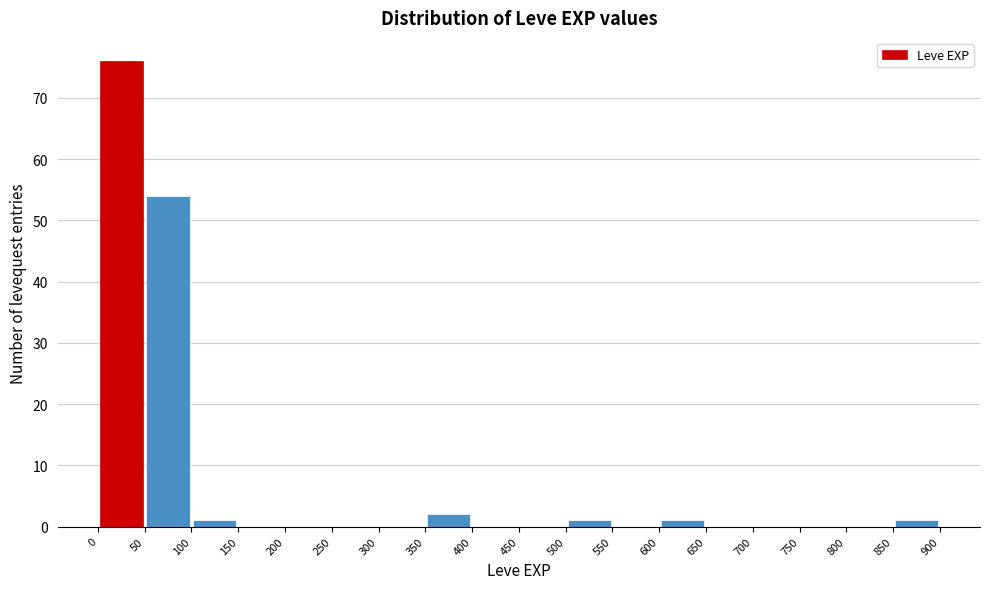

Reading left to right, transcribe this chart: for each bar, give the range it covers on the x-axis and its height. The values are not printed on the chart, so give them approximately, as read against the axis.

0 to 50: 76
50 to 100: 54
100 to 150: 1
150 to 200: 0
200 to 250: 0
250 to 300: 0
300 to 350: 0
350 to 400: 2
400 to 450: 0
450 to 500: 0
500 to 550: 1
550 to 600: 0
600 to 650: 1
650 to 700: 0
700 to 750: 0
750 to 800: 0
800 to 850: 0
850 to 900: 1